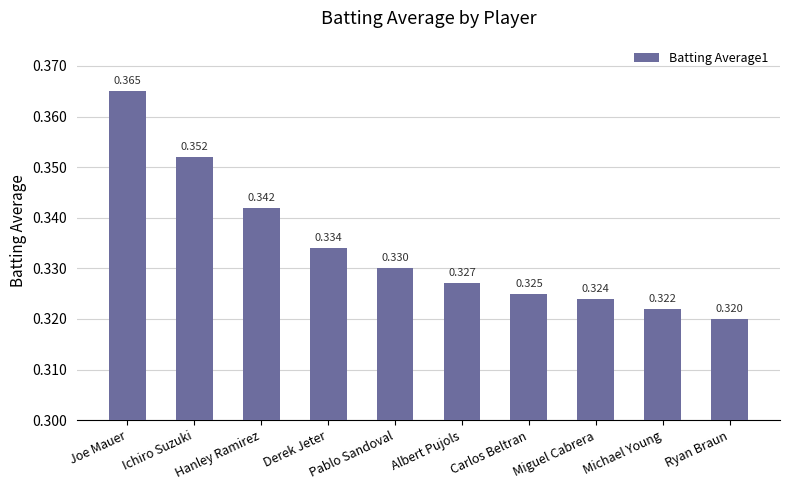

At which category does the chart reach its minimum across all series?

Ryan Braun